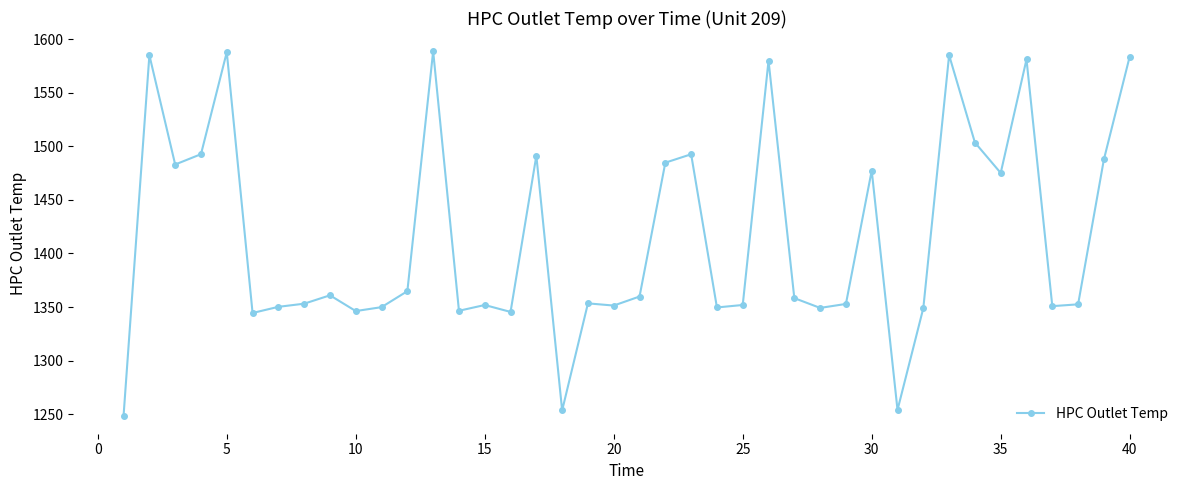

What is the value of the 26th point from the left?

1579.9